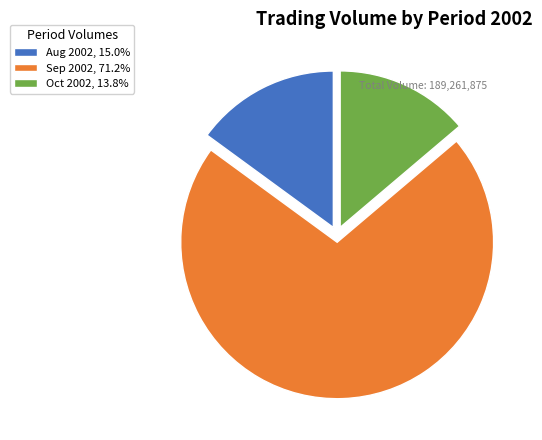

Is there a majority slice in this chart?

Yes